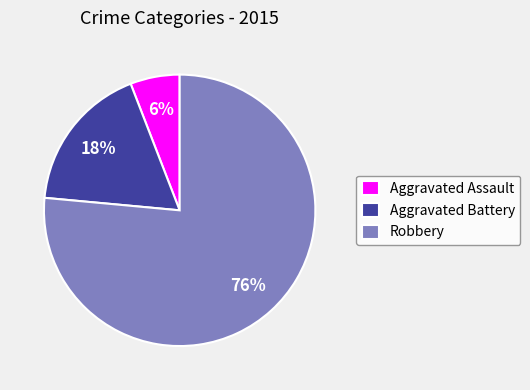

Does any single category account for the majority?

Yes